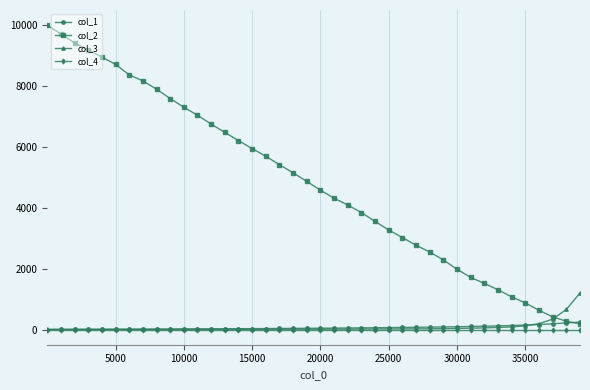

Which series has the widest spread of values?

col_2